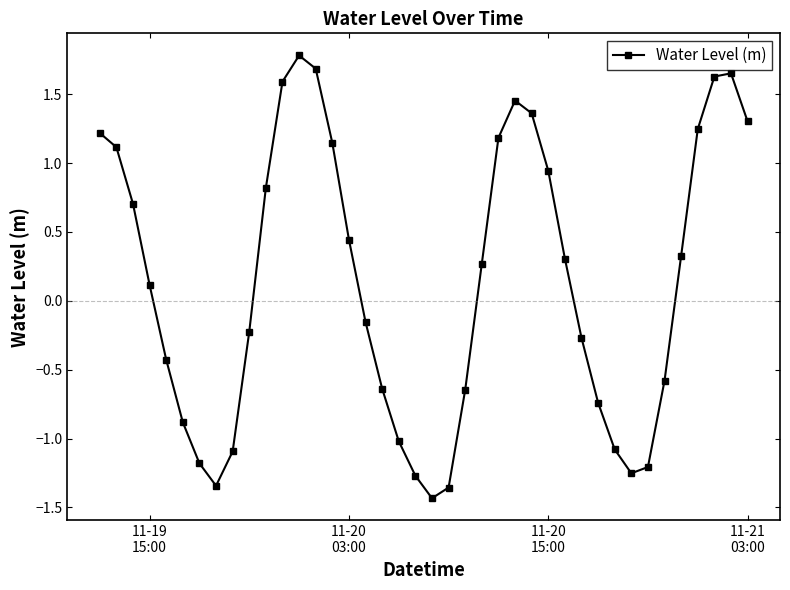

What is the value of the 4th point from the left?

0.1